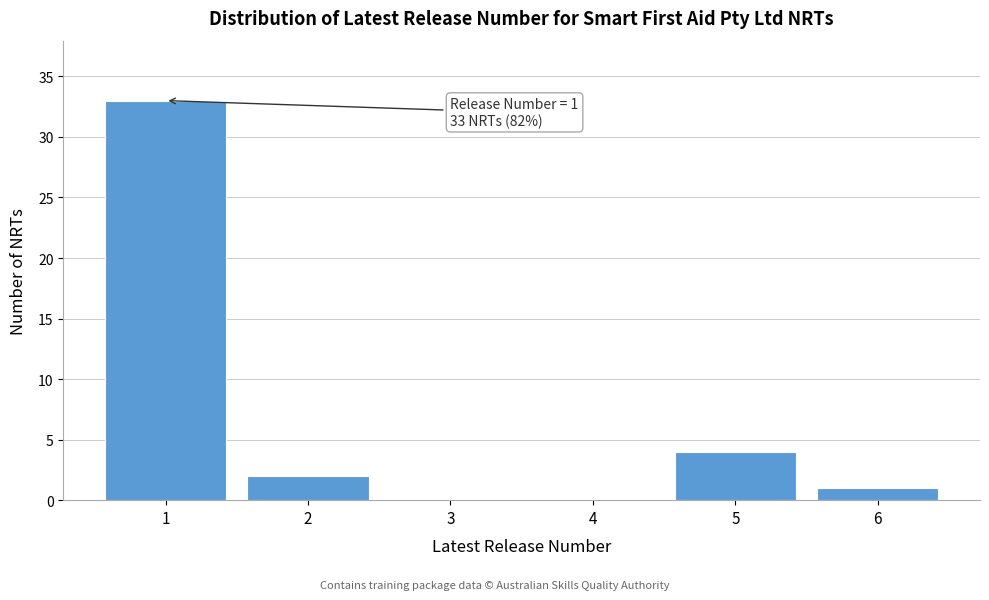

Over which range of the x-axis is the bar tallest?

0.5 to 1.5